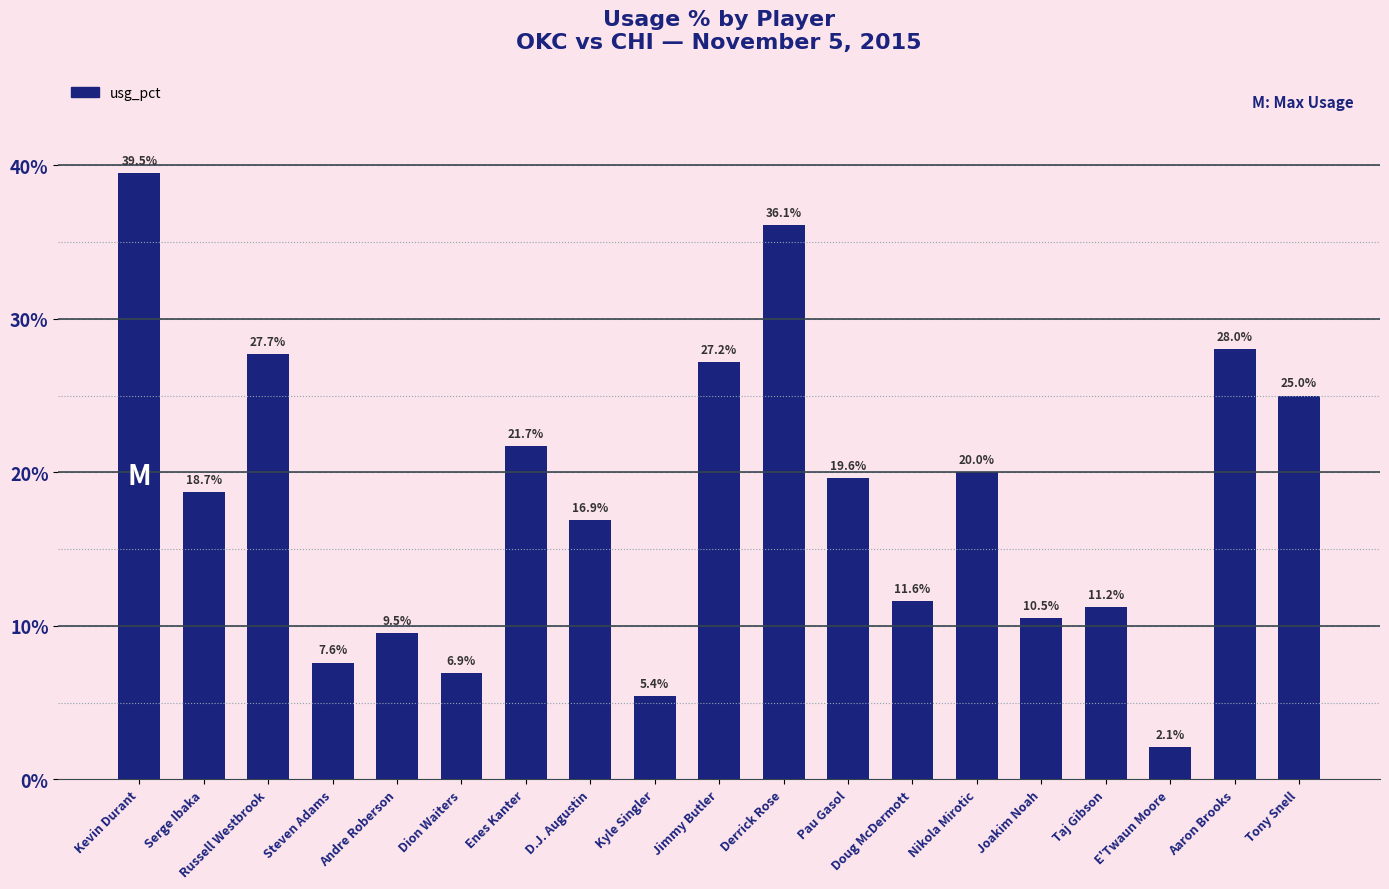

How many bars are there in total?

19